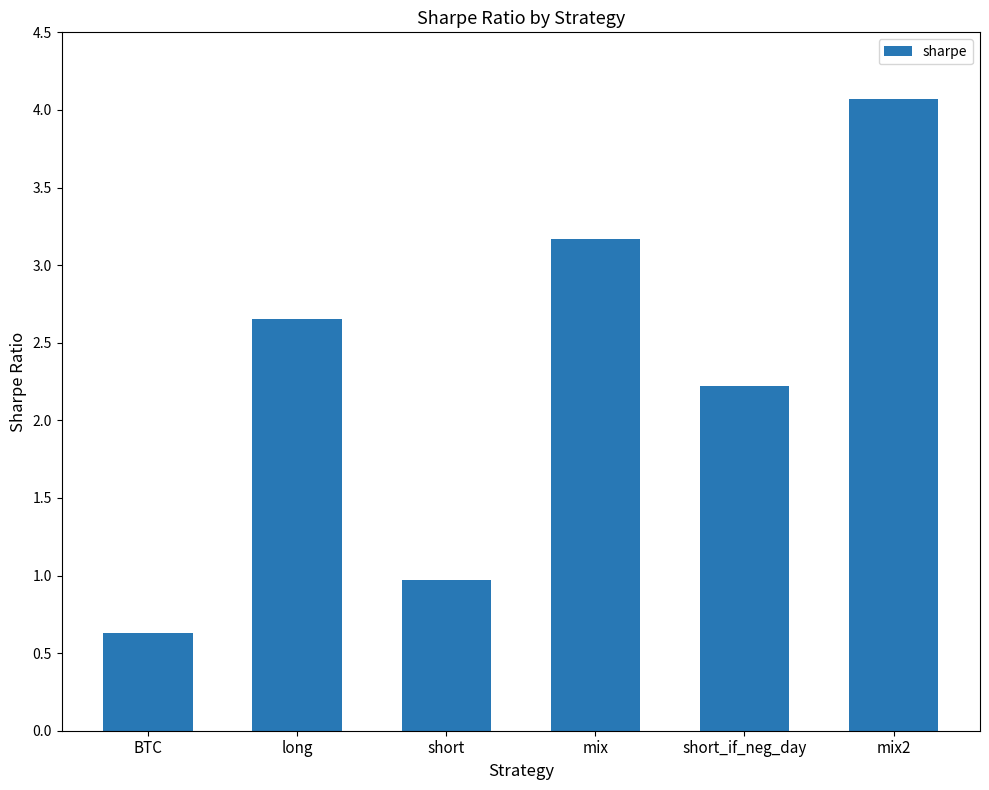

True or false: the data shows 3.2 at short_if_neg_day.

False